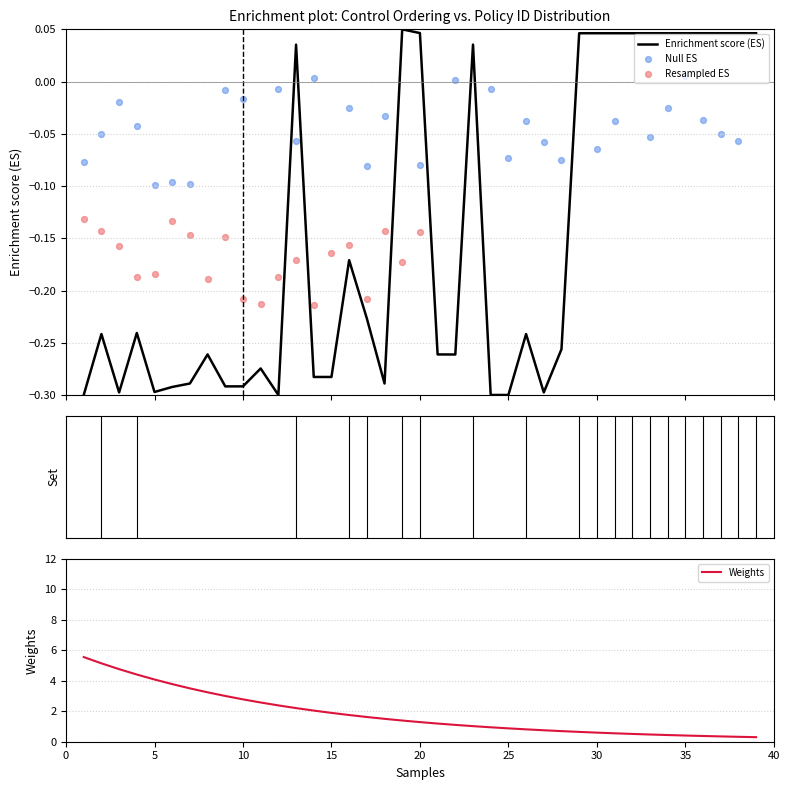

What is the change in value from 12 to 38?

+0.3